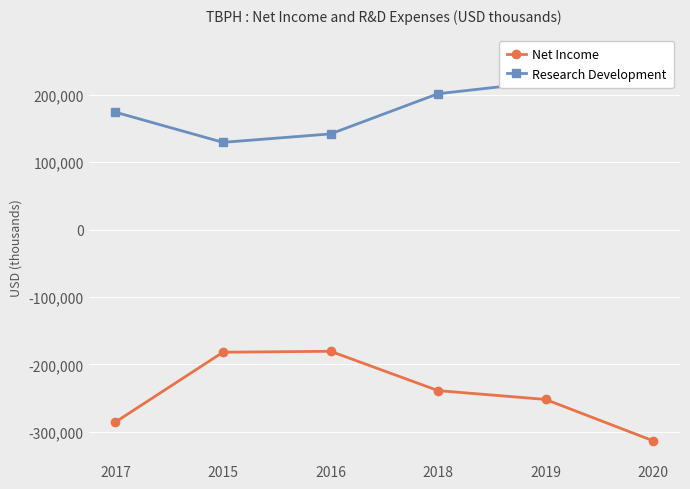

How many data points in Research Development are above 201300?

2